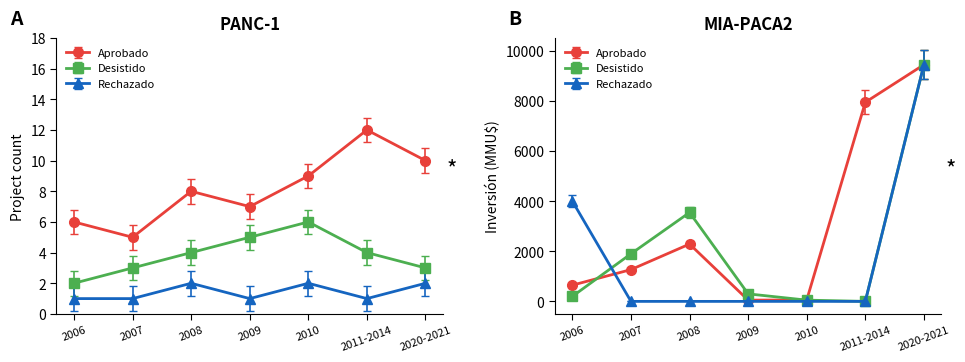

List the labels in order of Desistido value, largest first.

2010, 2009, 2008, 2011-2014, 2007, 2020-2021, 2006